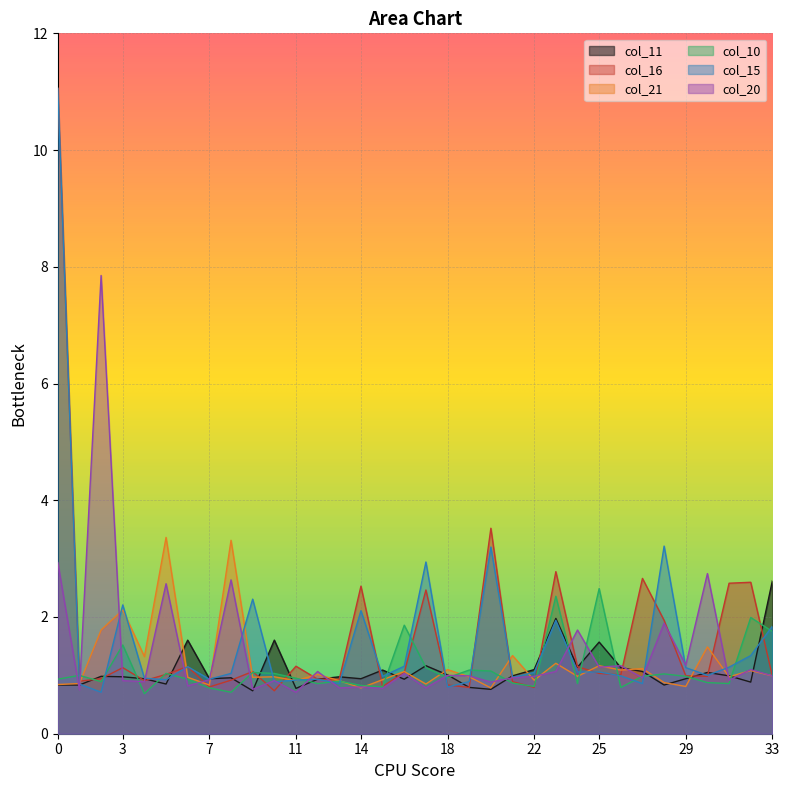

What is the maximum value shown in the chart?

11.1